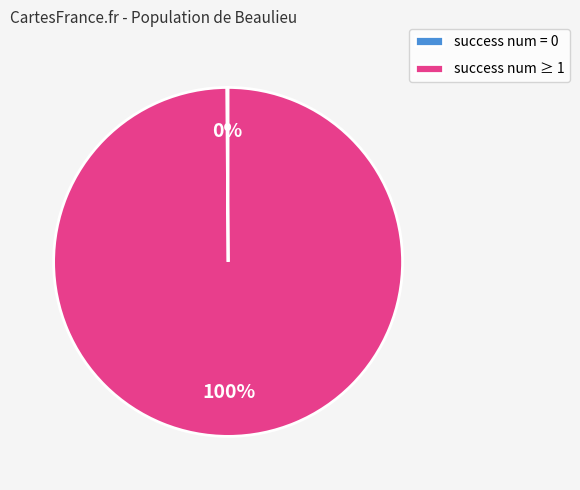

Which slice is the largest?

success num ≥ 1